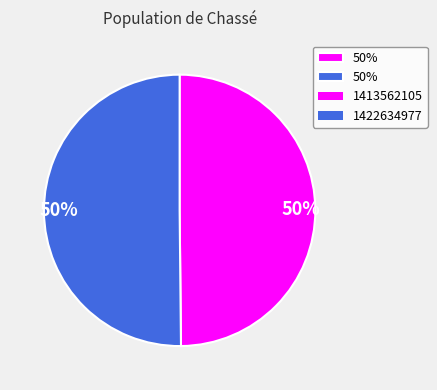

To the nearest percent, what is the average slice percentage?

50%